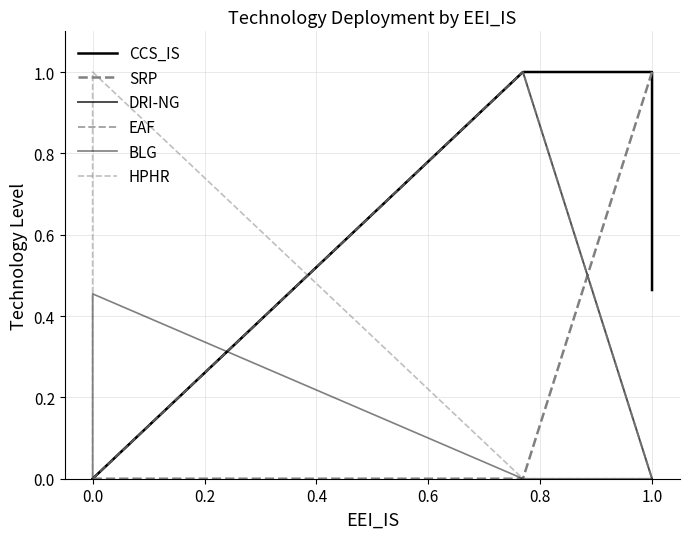

How many lines are shown in the chart?

6